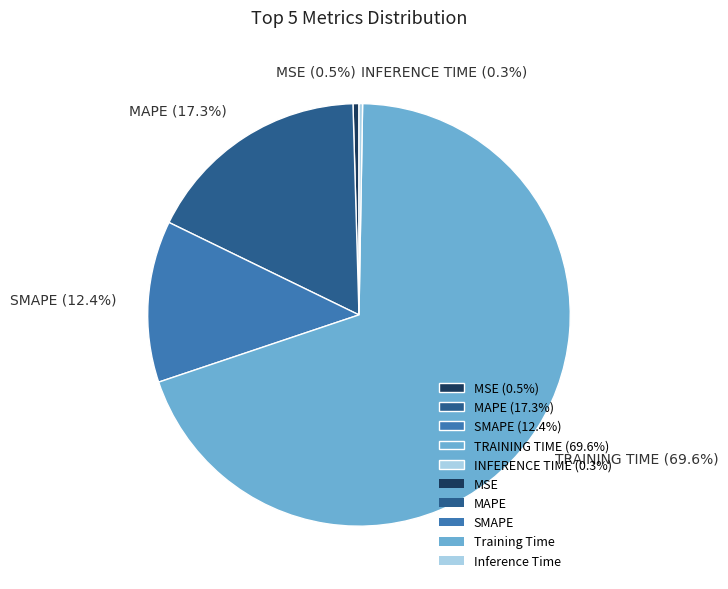

What is the majority slice?

TRAINING TIME (69.6%)